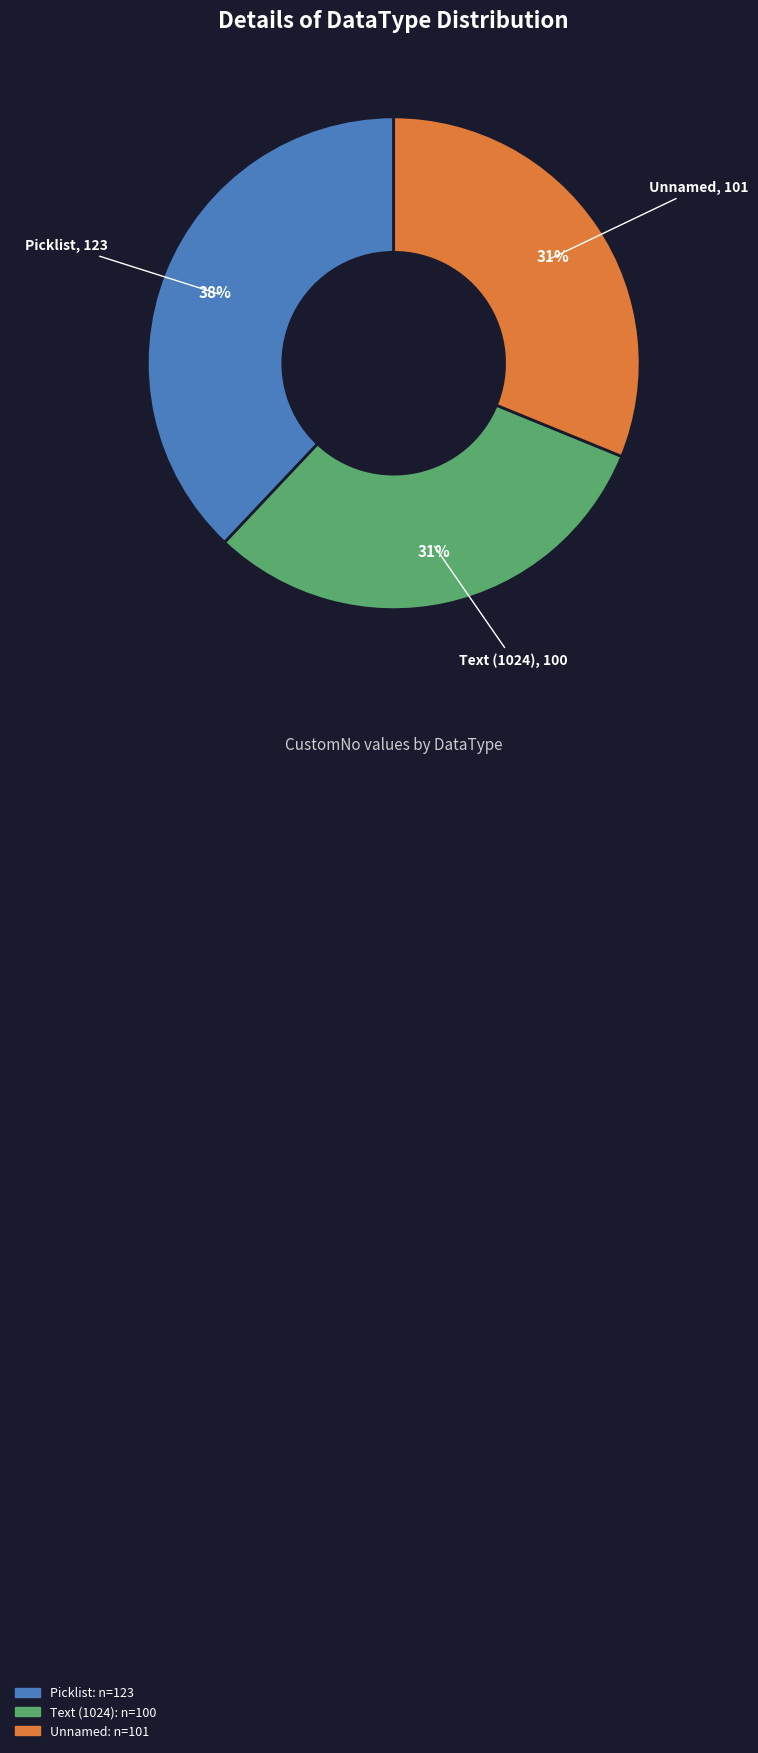

True or false: Picklist accounts for 38% of the total.

True